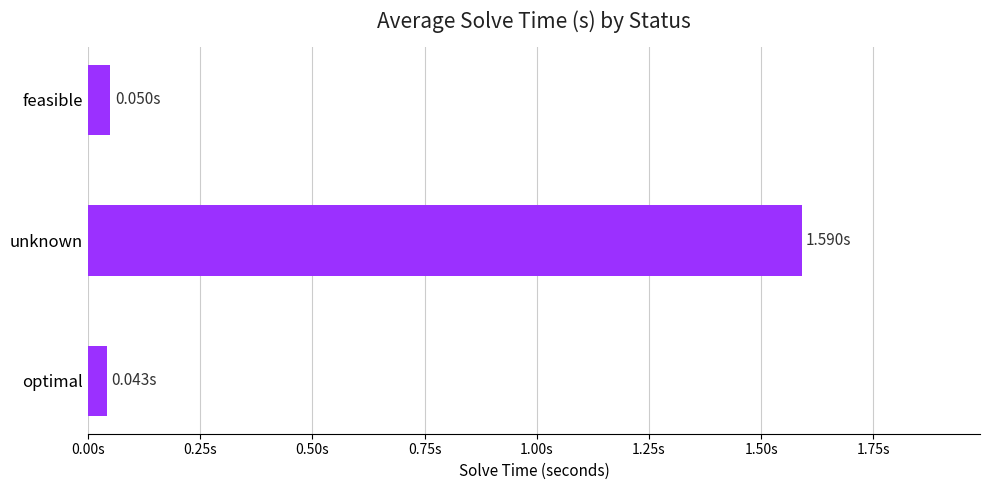

At which category does the chart reach its peak across all series?

unknown